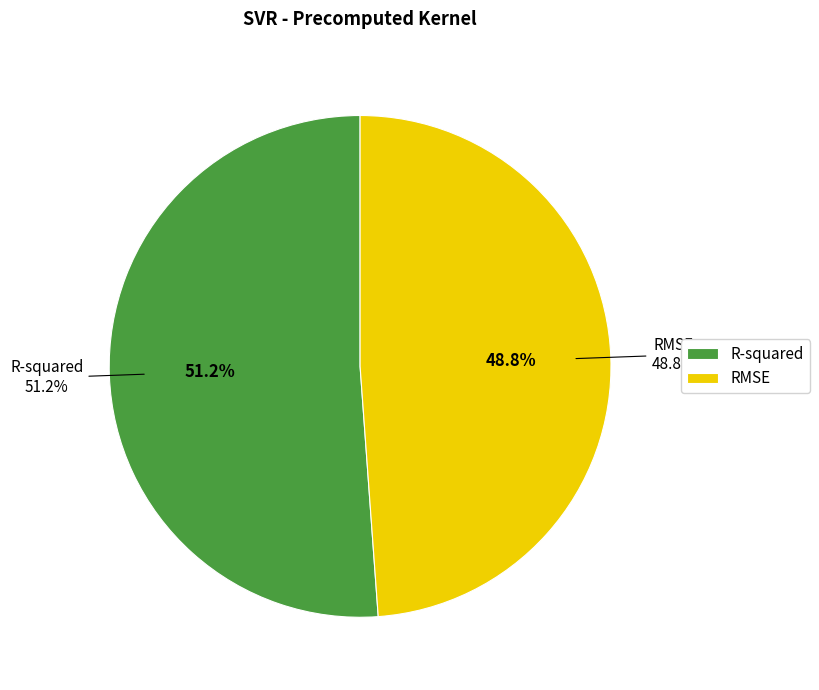

How many segments does this pie chart have?

2